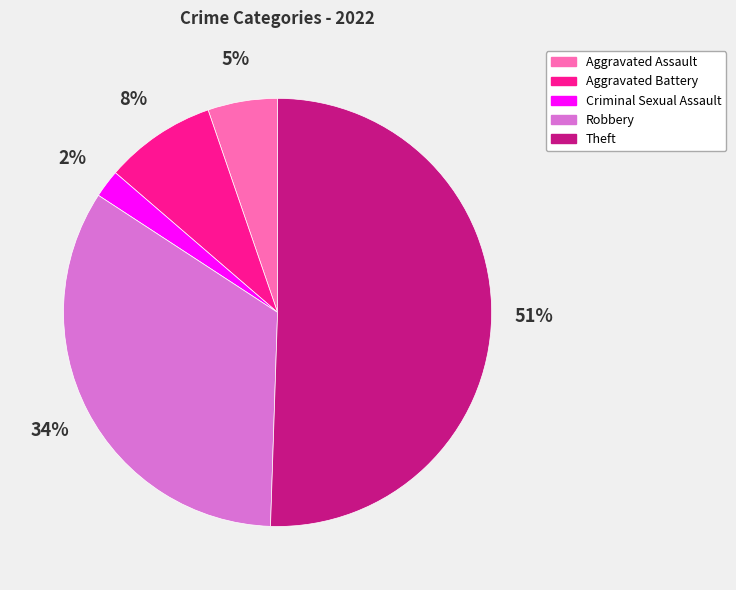

To the nearest percent, what is the average slice percentage?

20%